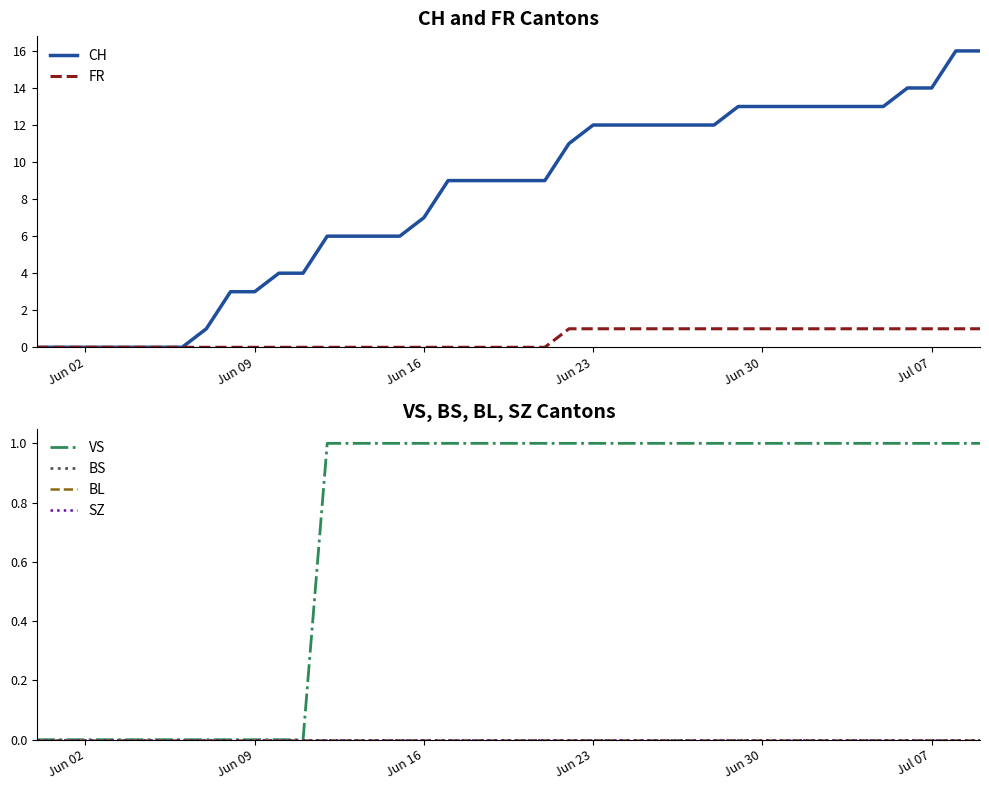

True or false: FR and VS cross at least once.

False